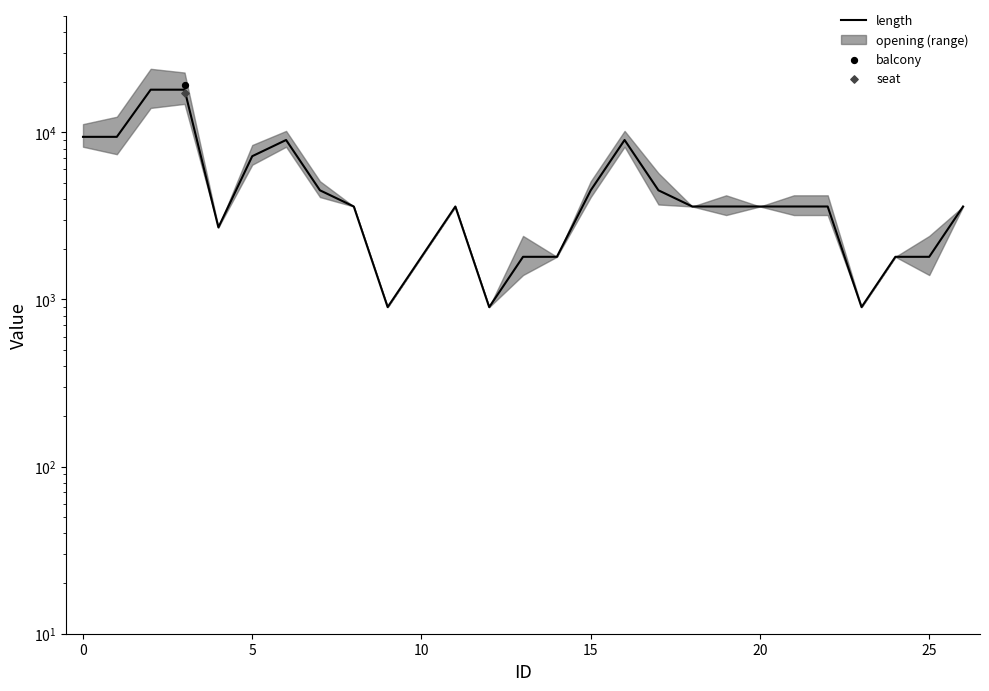

Which has a higher value, 13 or 12?

13